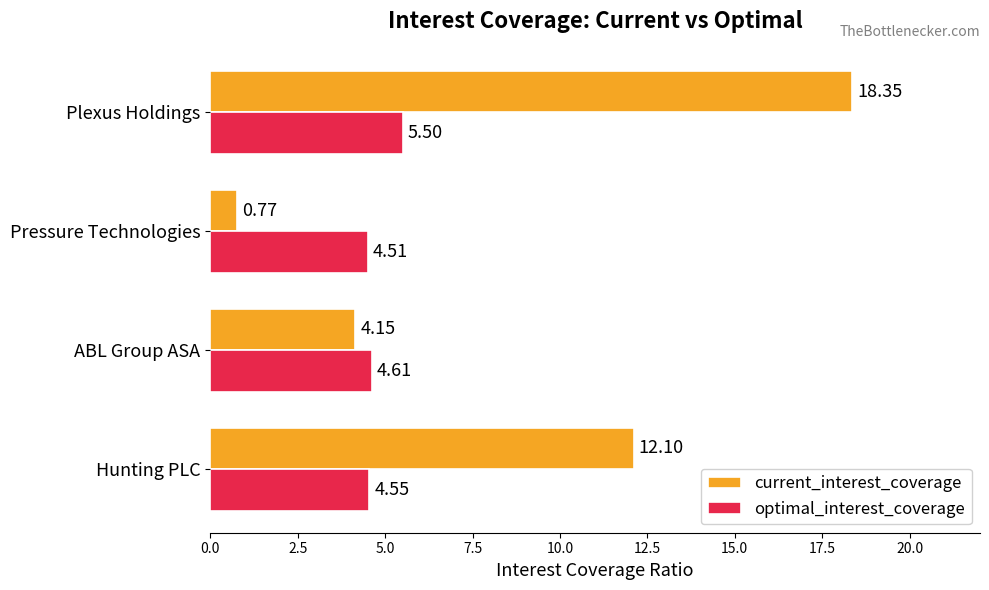

At which category does the chart reach its peak across all series?

Plexus Holdings